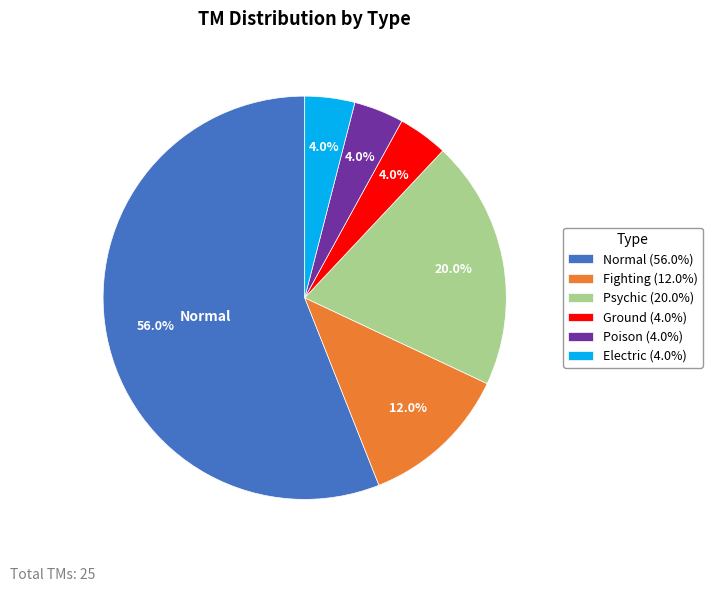

Do Psychic (20.0%) and Fighting (12.0%) together represent more than half of the pie?

No